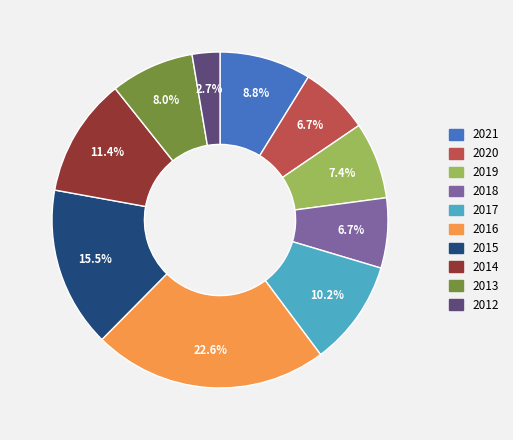

Does 2019 account for over 50% of the chart?

No